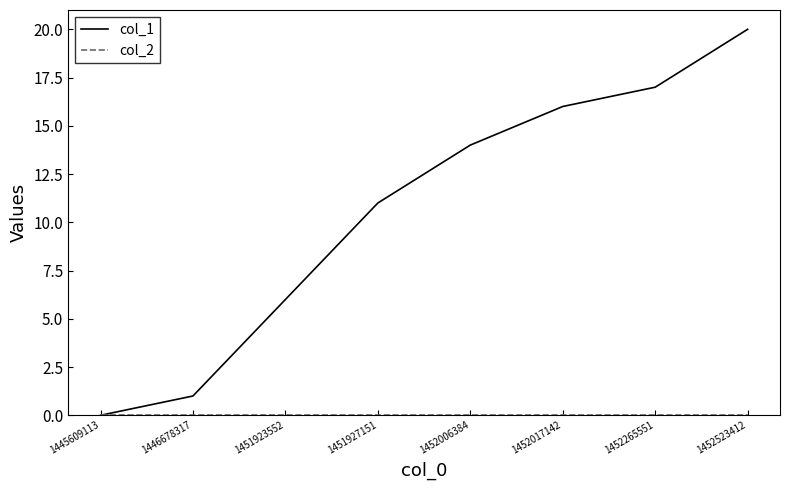

What is the total value across all series at 1452017142?

16